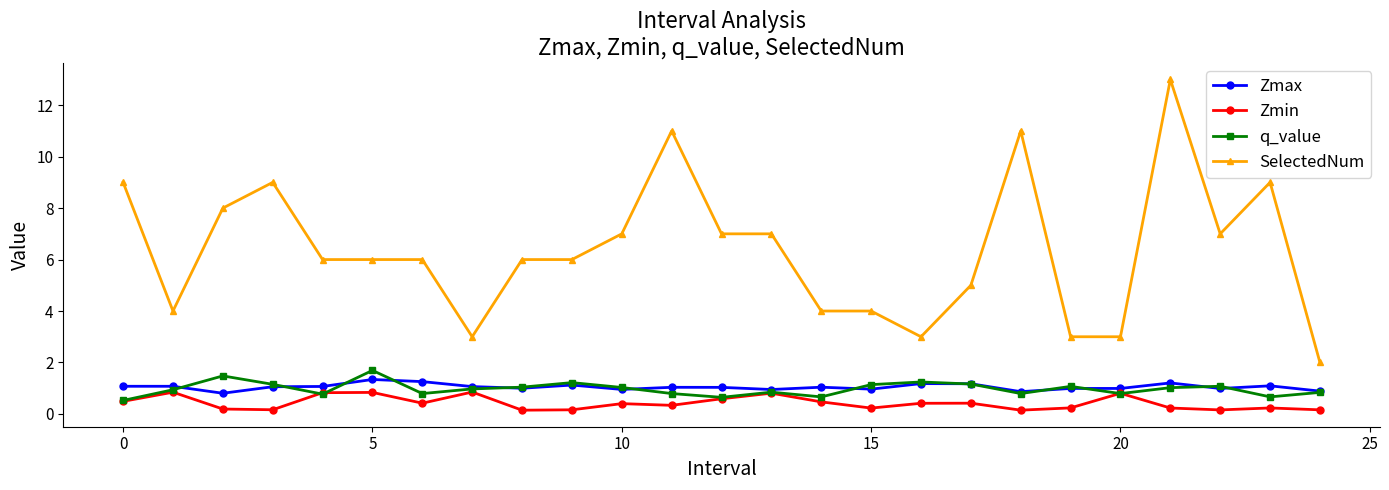

Rank the series by their maximum value, from lowest to highest.

Zmin, Zmax, q_value, SelectedNum